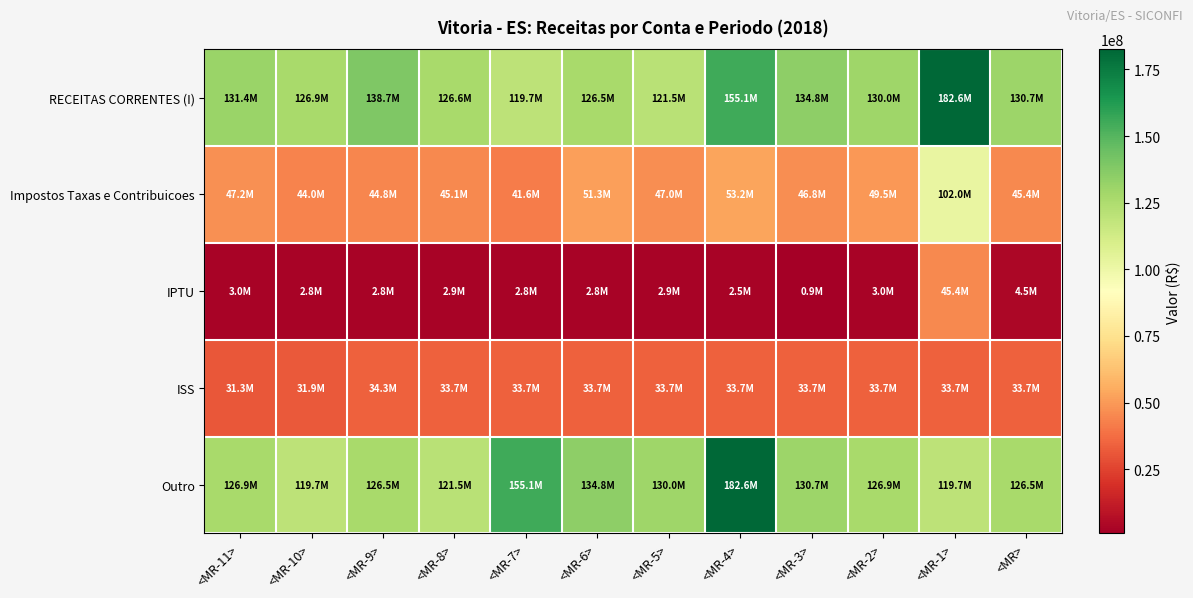

Reading right to left, extract all data points from this chart.

RECEITAS CORRENTES (I): <MR>=130747216.8	<MR-1>=182565771.4	<MR-2>=129981617.0	<MR-3>=134835018.9	<MR-4>=155115851.5	<MR-5>=121529608.7	<MR-6>=126510802.6	<MR-7>=119740403.7	<MR-8>=126646831.6	<MR-9>=138651108.1	<MR-10>=126887175.1	<MR-11>=131409959.9
Impostos Taxas e Contribuicoes: <MR>=45441253.8	<MR-1>=102034862.2	<MR-2>=49477177.1	<MR-3>=46834552.4	<MR-4>=53246599.9	<MR-5>=47020920.8	<MR-6>=51323148.2	<MR-7>=41550509.7	<MR-8>=45074122.8	<MR-9>=44787365.5	<MR-10>=44040982.7	<MR-11>=47239263.7
IPTU: <MR>=4458876.4	<MR-1>=45441641.0	<MR-2>=2983973.9	<MR-3>=911374.5	<MR-4>=2516545.9	<MR-5>=2891006.7	<MR-6>=2813288.6	<MR-7>=2752059.3	<MR-8>=2877126.6	<MR-9>=2822550.1	<MR-10>=2760141.4	<MR-11>=2957591.1
ISS: <MR>=33704784.5	<MR-1>=33704784.5	<MR-2>=33704784.5	<MR-3>=33704784.5	<MR-4>=33704784.5	<MR-5>=33704784.5	<MR-6>=33704784.5	<MR-7>=33704784.5	<MR-8>=33704784.5	<MR-9>=34251674.1	<MR-10>=31937914.8	<MR-11>=31306238.0
Outro: <MR>=126510802.6	<MR-1>=119740403.7	<MR-2>=126887175.1	<MR-3>=130747216.8	<MR-4>=182565771.4	<MR-5>=129981617.0	<MR-6>=134835018.9	<MR-7>=155115851.5	<MR-8>=121529608.7	<MR-9>=126510802.6	<MR-10>=119740403.7	<MR-11>=126887175.1